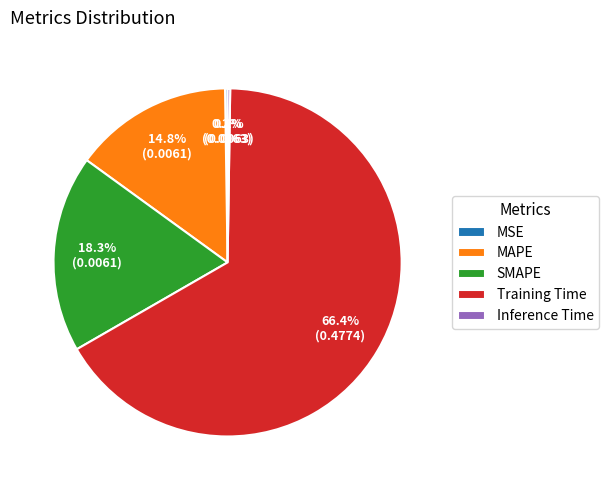

Between Training Time and MAPE, which is larger?

Training Time